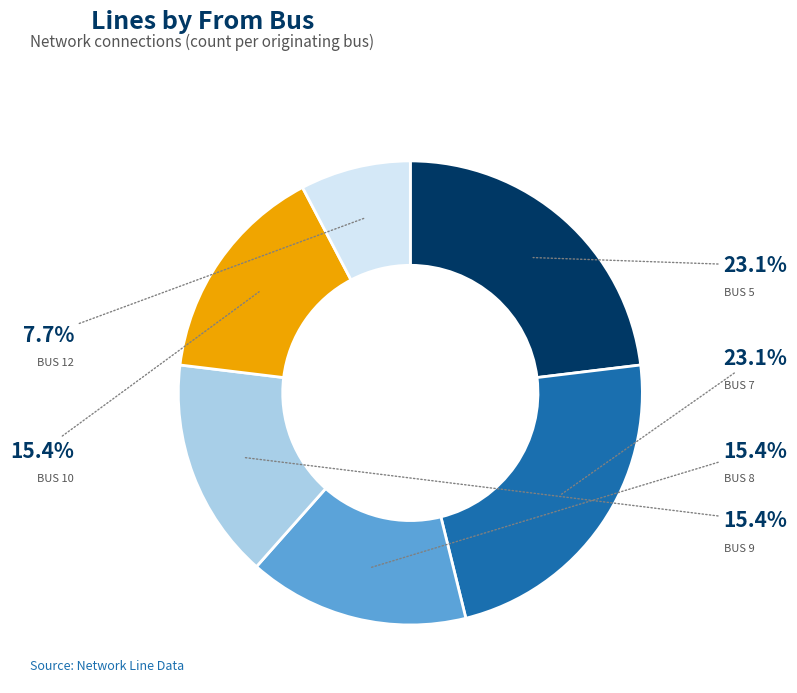

Is there any slice that represents more than half of the pie?

No